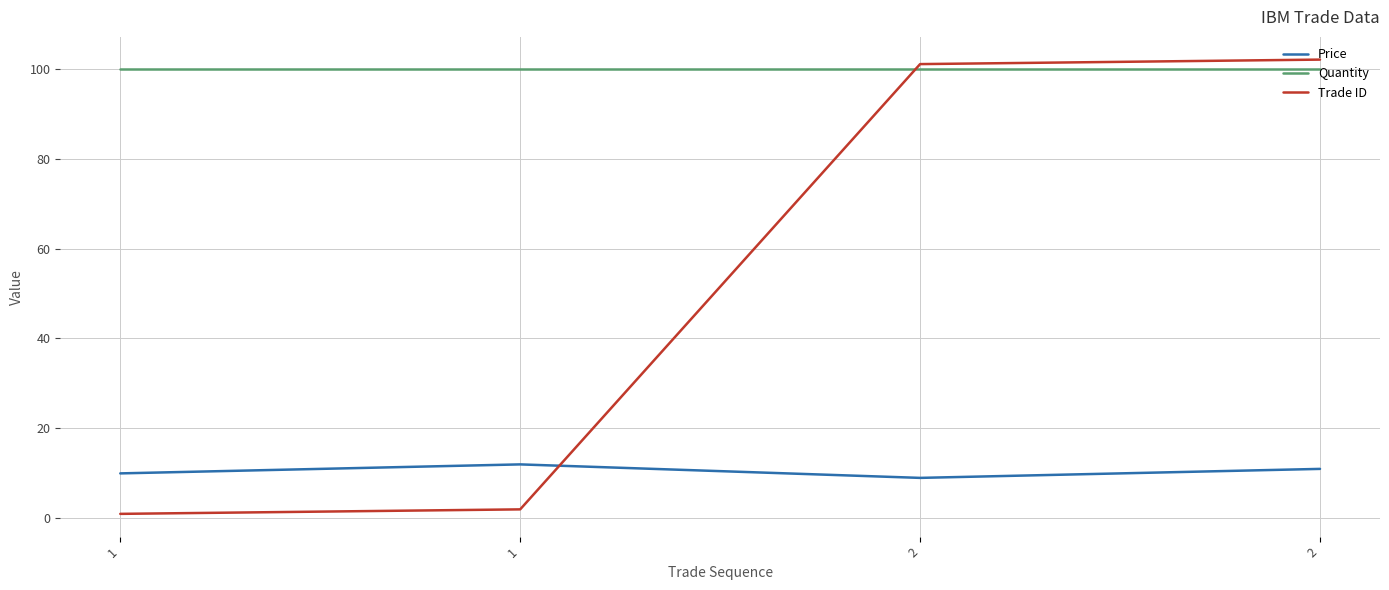

What is the difference between the highest and lowest values at 1?

99